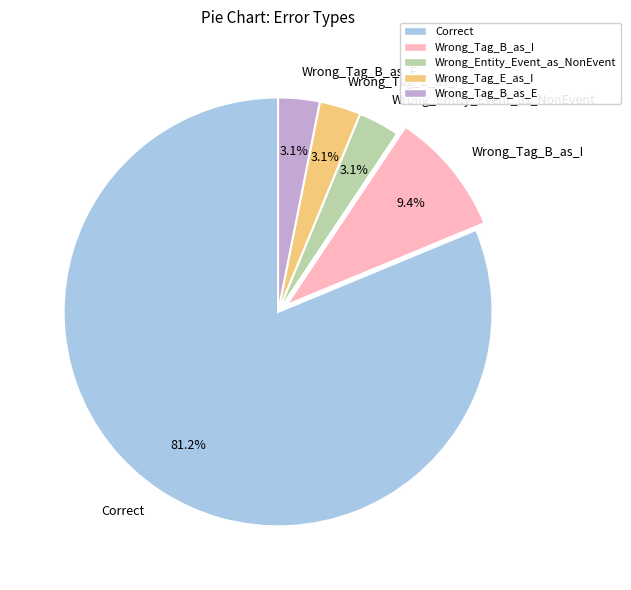

What is the total percentage of Wrong_Tag_B_as_I and Wrong_Tag_E_as_I?

12.5%